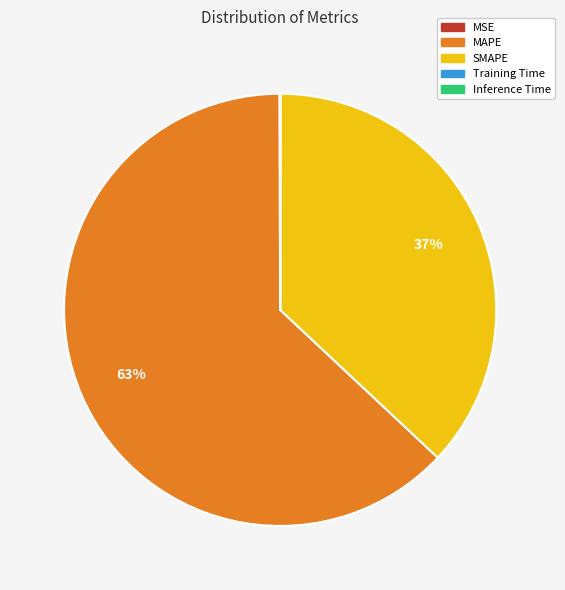

What is the largest slice in the pie chart?

MAPE